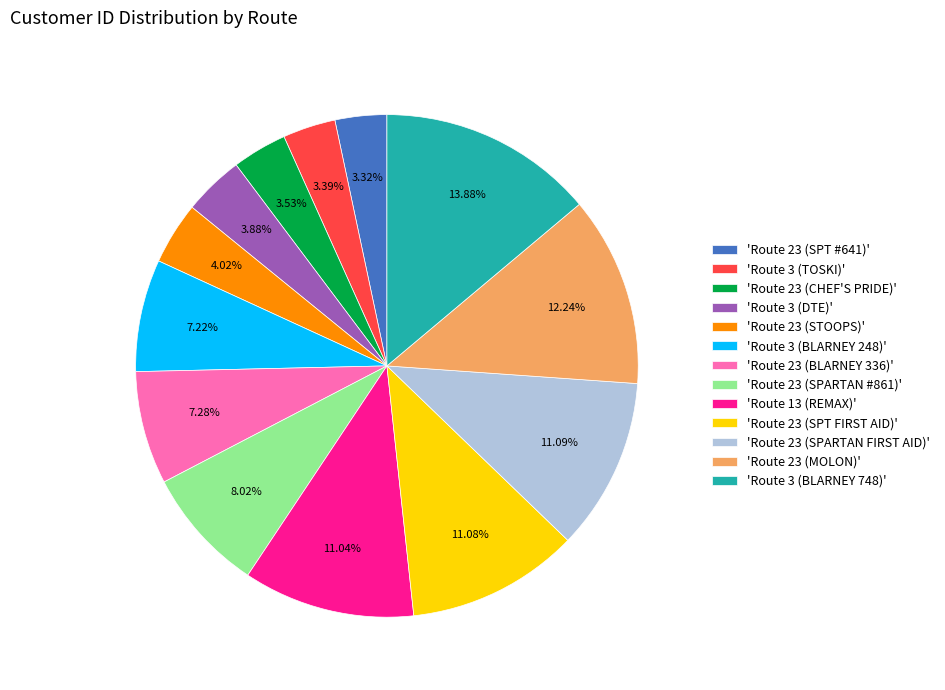

How many slices are in this pie chart?

13